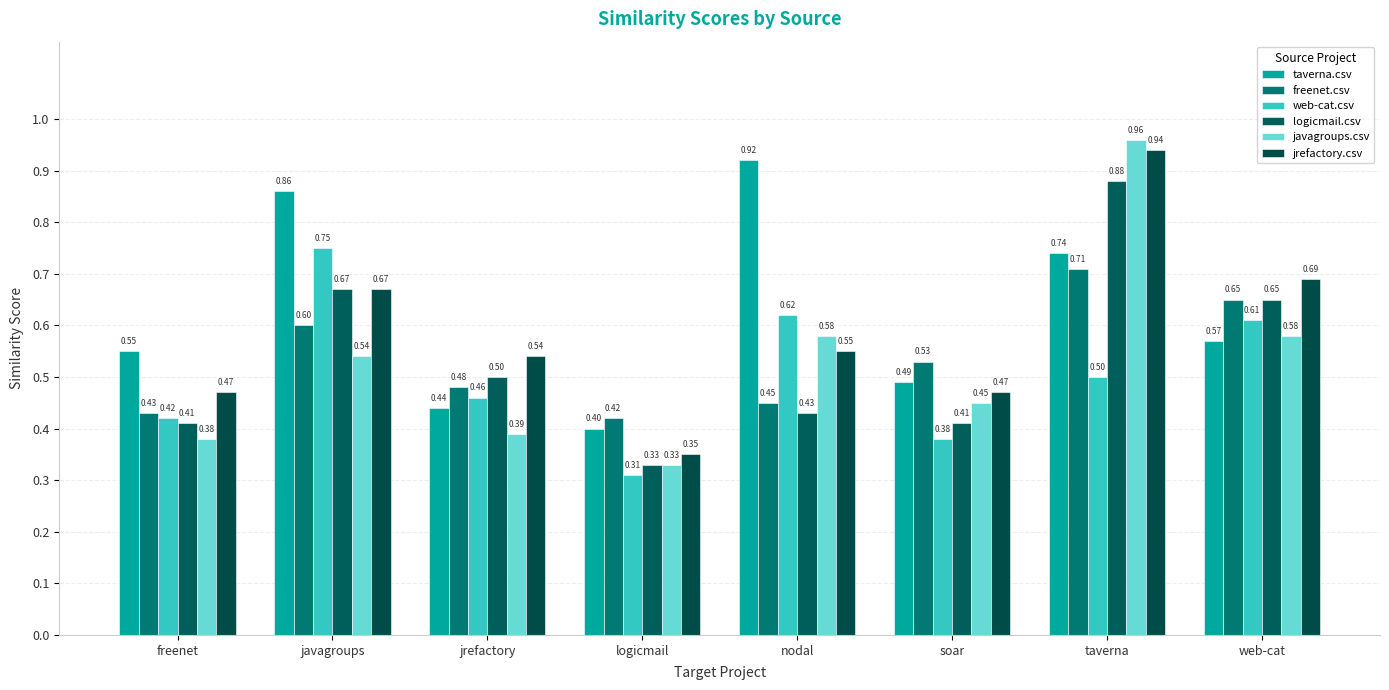

At which category does the chart reach its peak across all series?

taverna